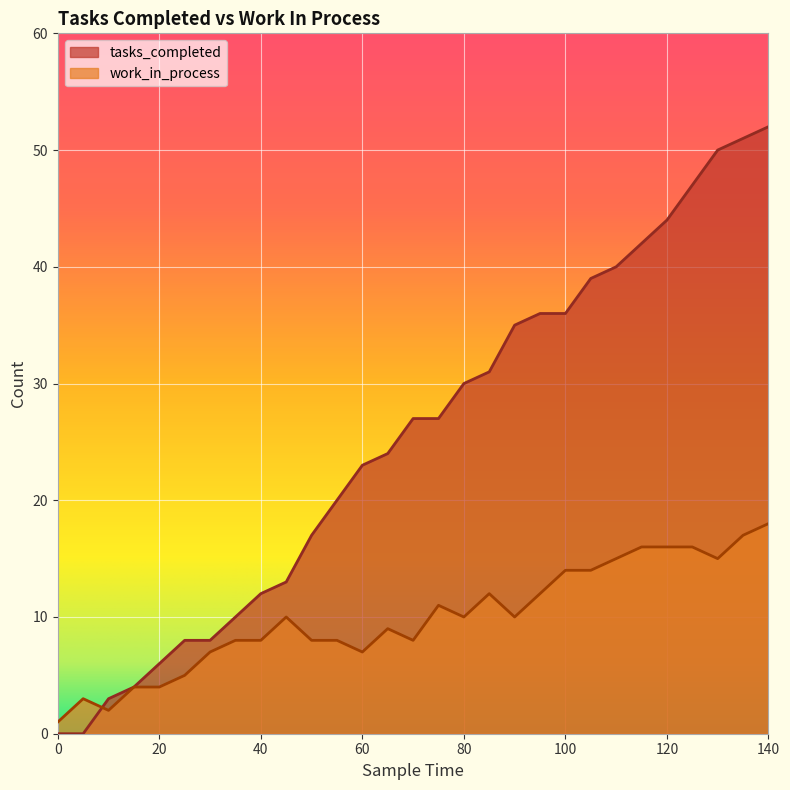

Reading right to left, transcribe all the data shown in this chart.

tasks_completed: 52	51	50	47	44	42	40	39	36	36	35	31	30	27	27	24	23	20	17	13	12	10	8	8	6	4	3	0	0
work_in_process: 18	17	15	16	16	16	15	14	14	12	10	12	10	11	8	9	7	8	8	10	8	8	7	5	4	4	2	3	1